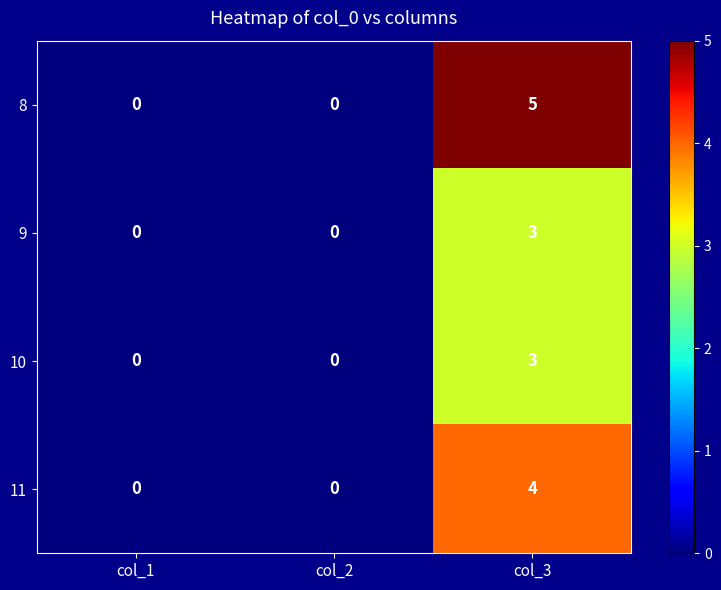

At which label does 8 reach its peak?

col_3